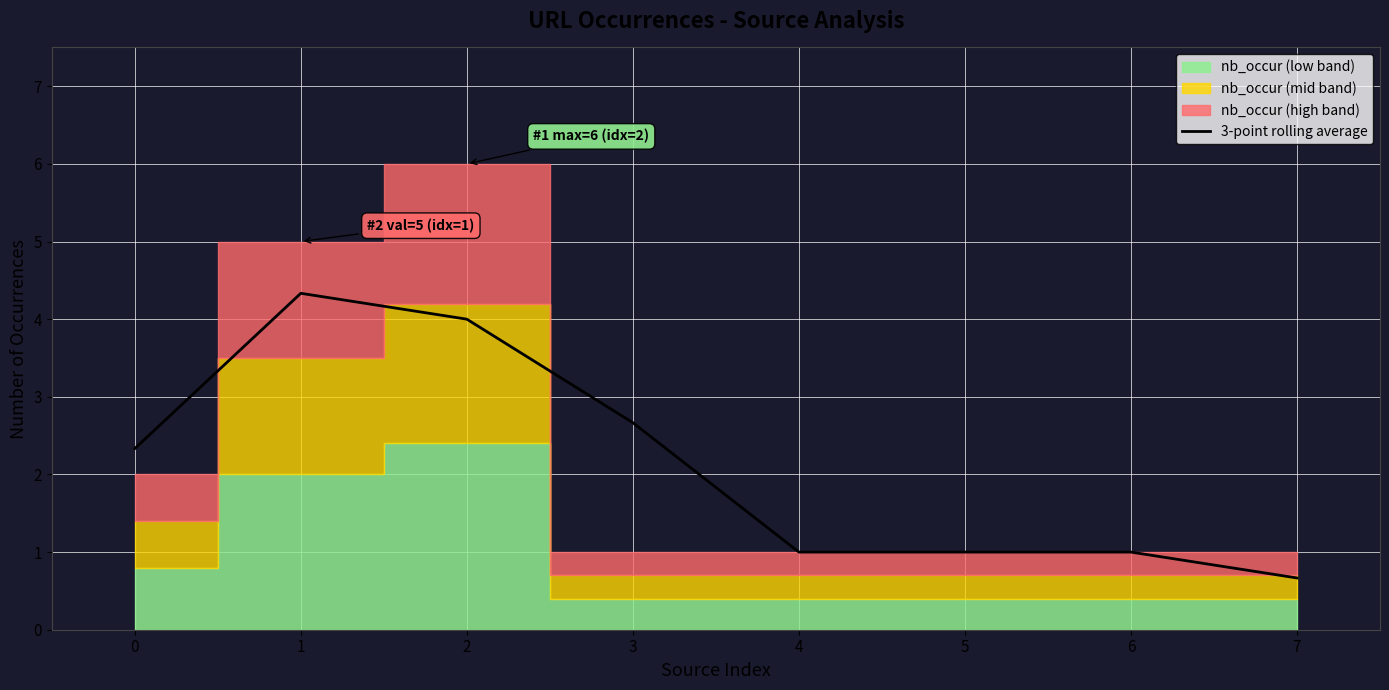

The value of 3-point rolling average at 5 is 1.0. True or false?

True